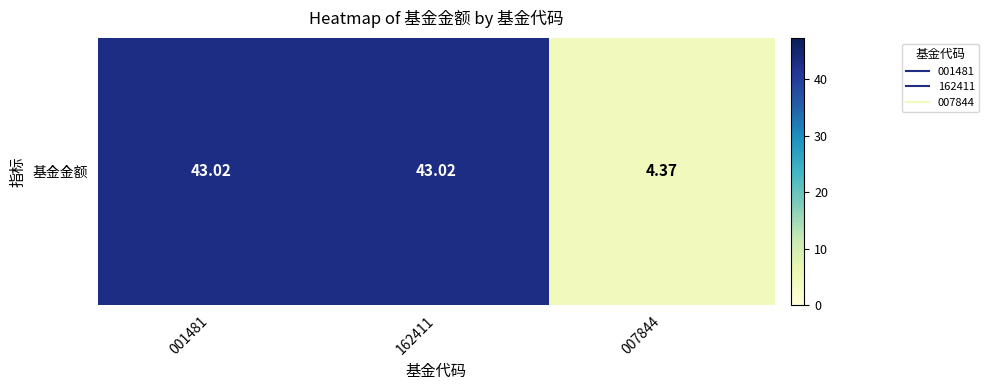

What is the difference between the values at 007844 and 001481?

38.7